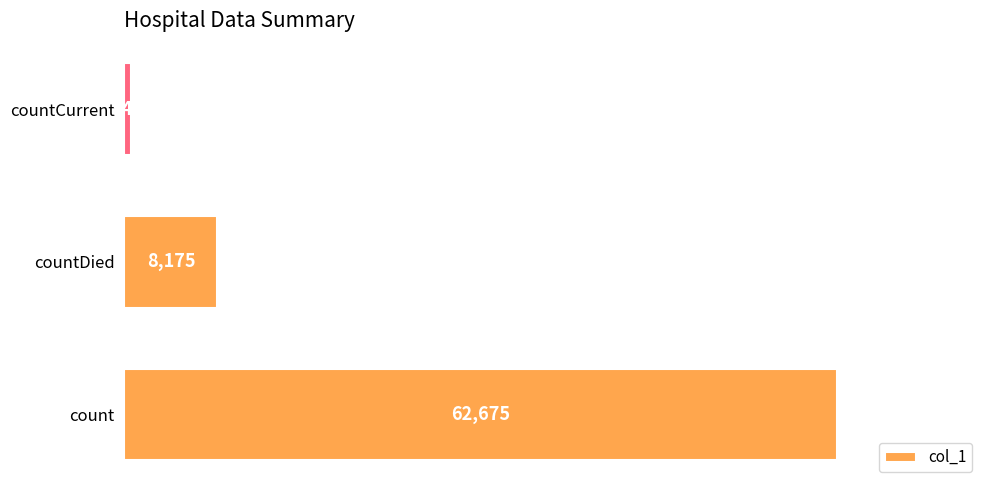

True or false: the data shows 545 at countCurrent.

True